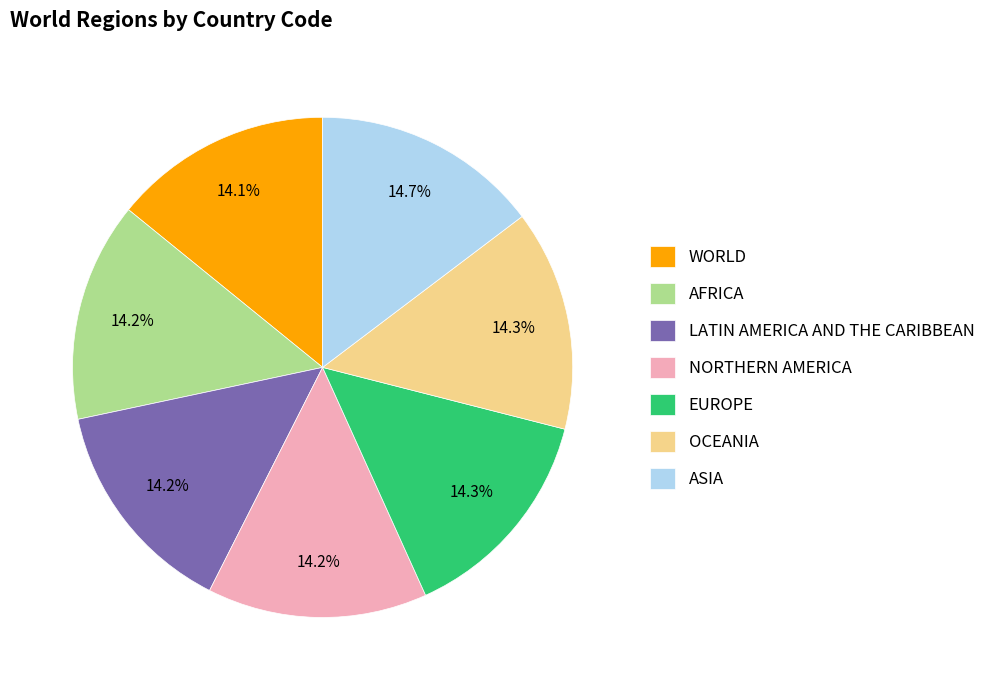

Is there any slice that represents more than half of the pie?

No